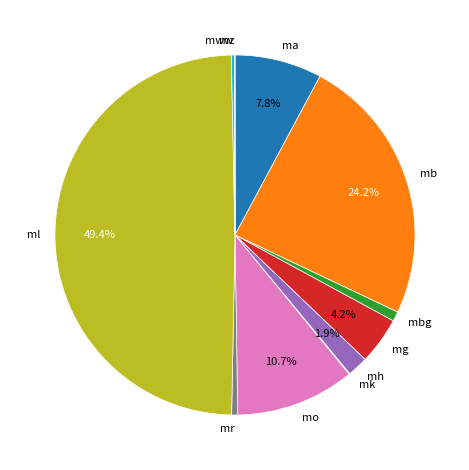

How much of the chart is everything except ml?

50.6%